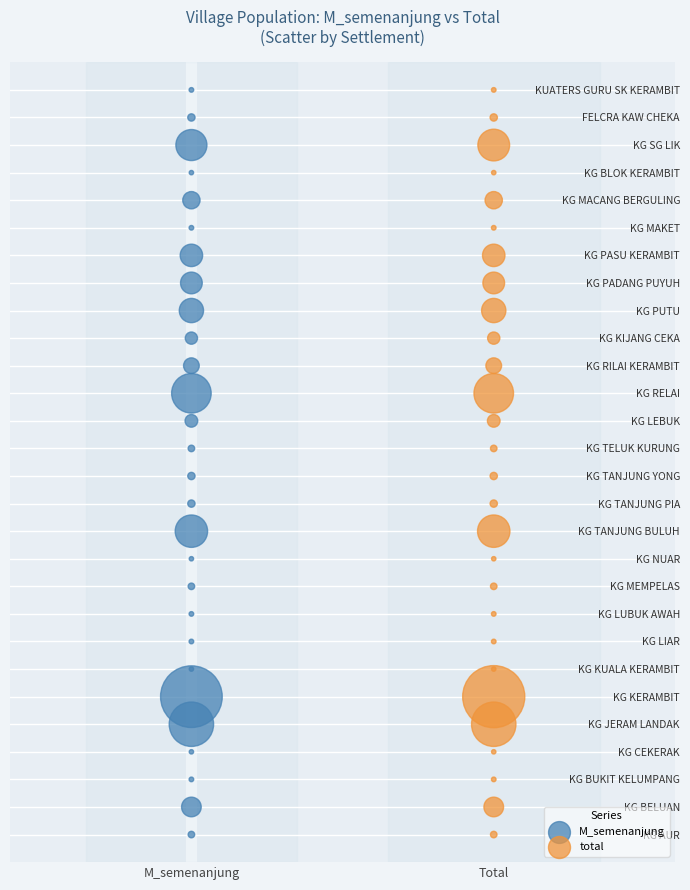

What are all the series names shown in the legend?

M_semenanjung, total